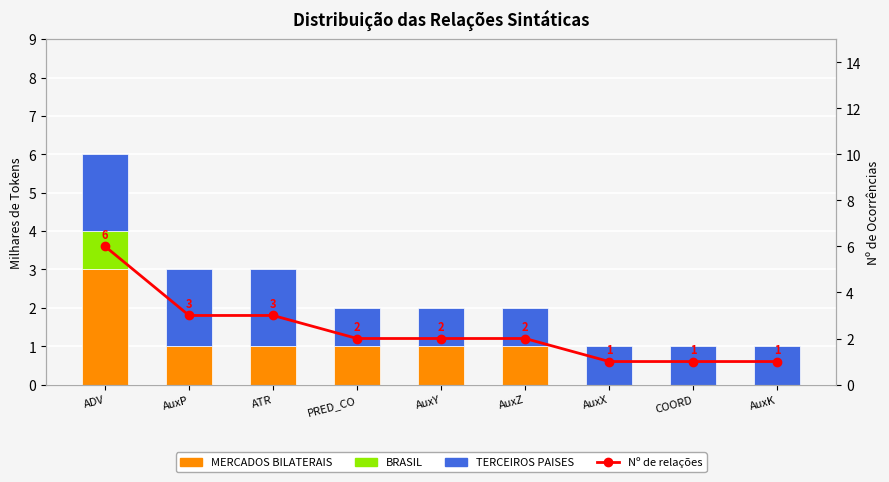

At which label does TERCEIROS PAISES reach its peak?

ADV